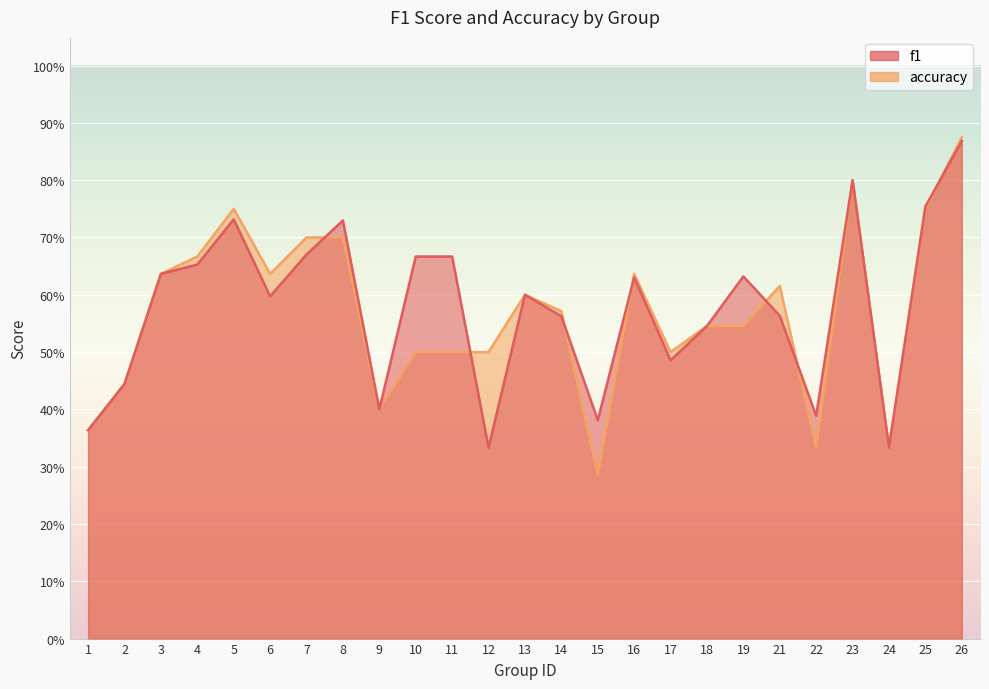

Is the value of accuracy at 15 greater than the value of f1 at 11?

No